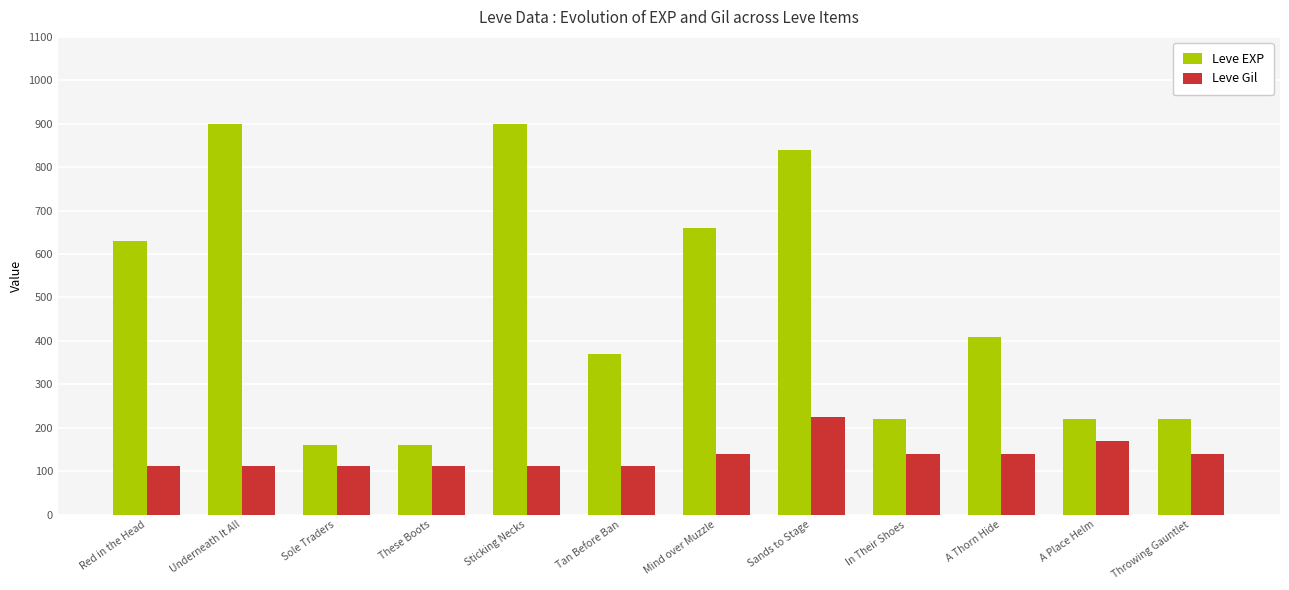

How many series are shown in this chart?

2